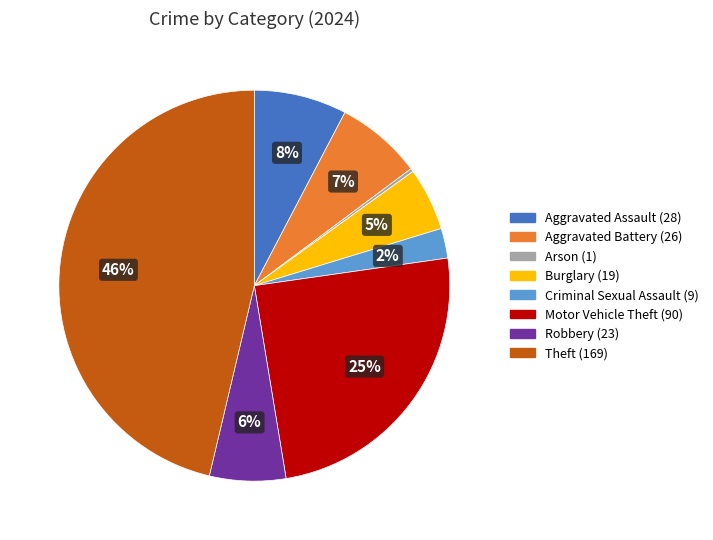

Does Criminal Sexual Assault (9) account for over 50% of the chart?

No